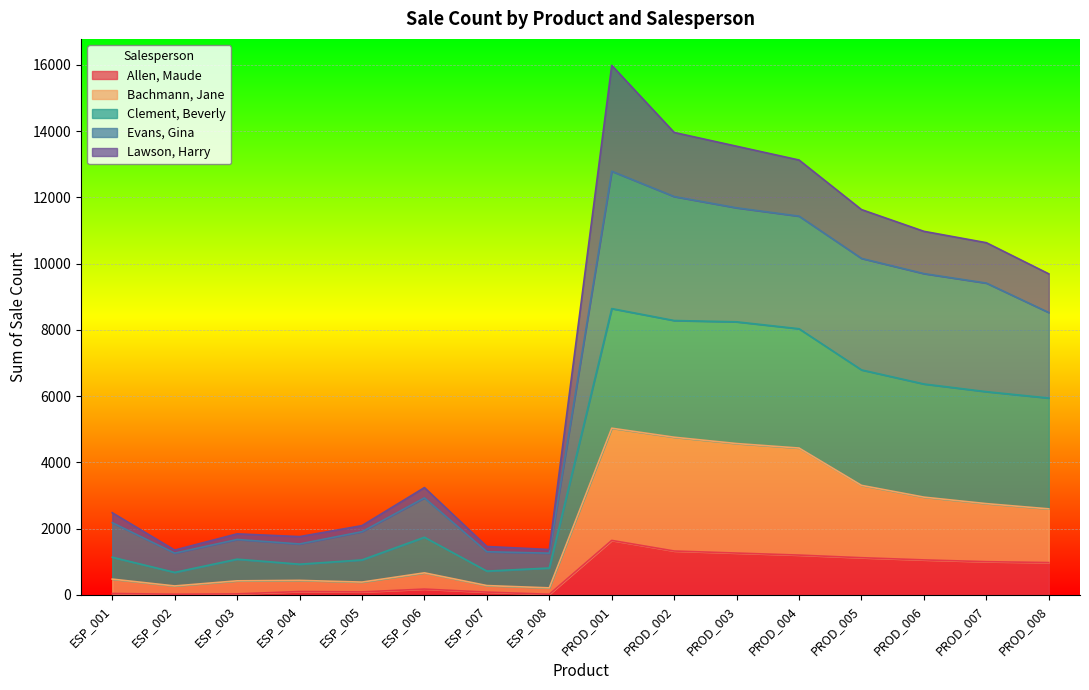

What is the highest value of the Allen, Maude series?

1646